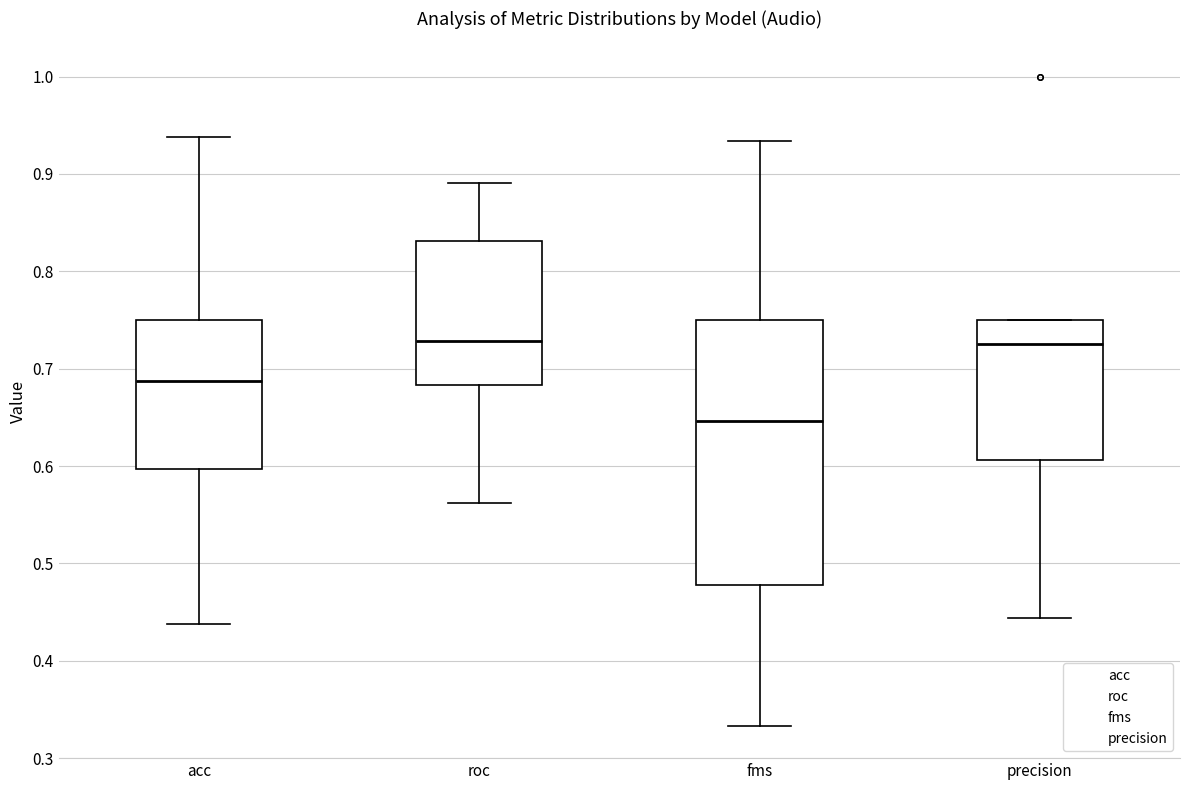

Reading left to right, transcribe this box plot: for each box, give where its median line is, the range the box spans, and where its two whiskers end, as read against the y-axis. The values are not printed on the chart, so give them approximately, as read against the axis.

acc: median 0.69, box 0.60 to 0.75, whiskers 0.44 to 0.94
roc: median 0.73, box 0.68 to 0.83, whiskers 0.56 to 0.89
fms: median 0.65, box 0.48 to 0.75, whiskers 0.33 to 0.93
precision: median 0.73, box 0.61 to 0.75, whiskers 0.44 to 0.75